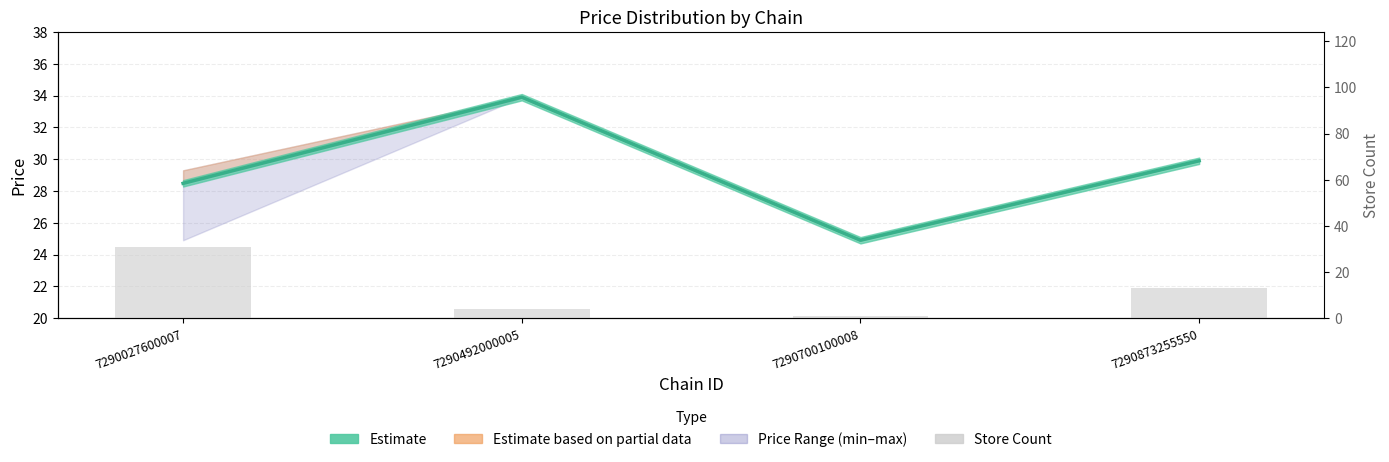

Which has a higher value, 7290700100008 or 7290492000005?

7290492000005